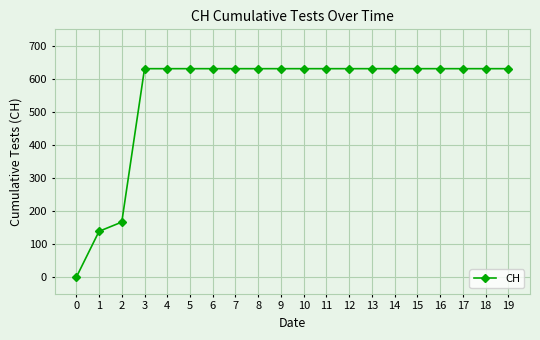

True or false: the data shows 631 at 7.

True